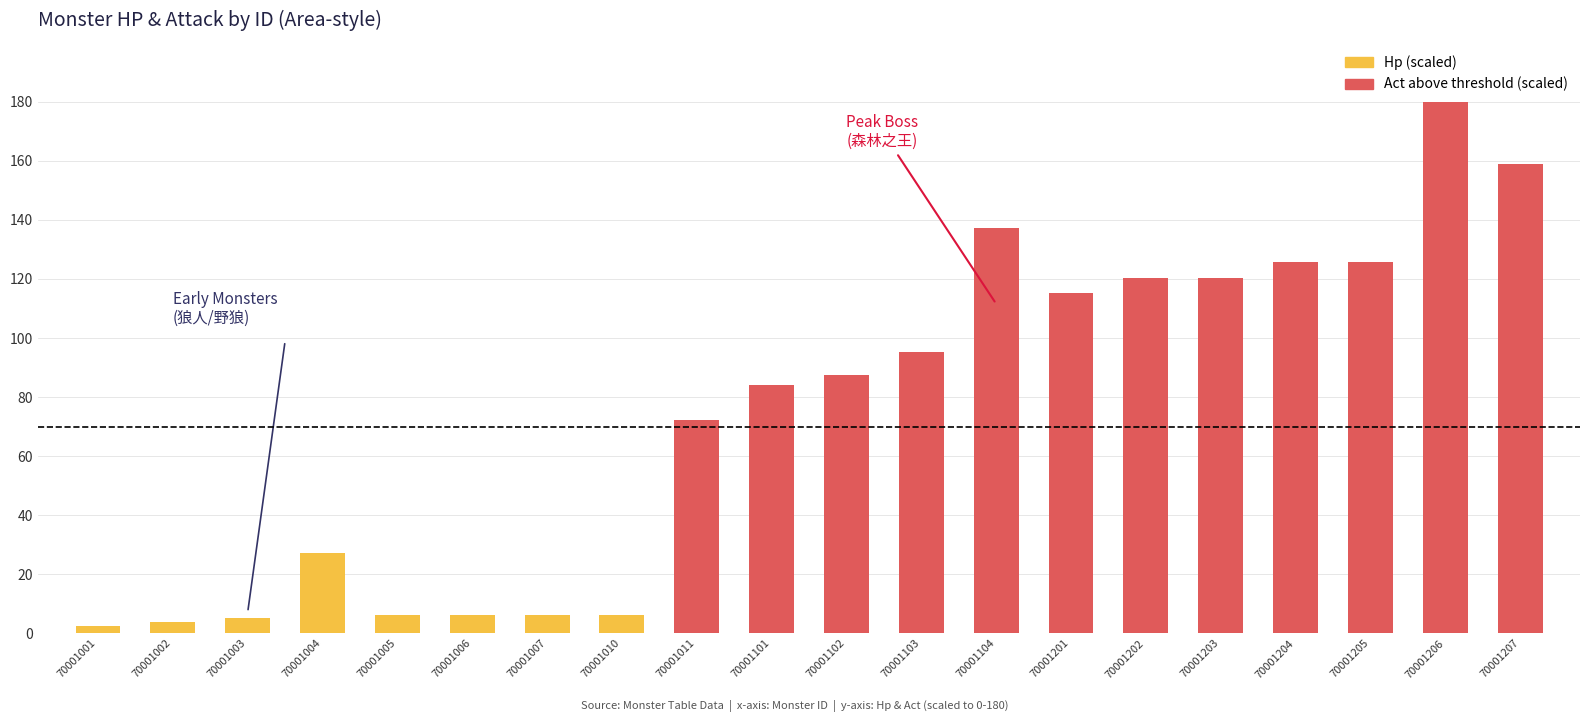

What is the minimum value for Hp?

2.5